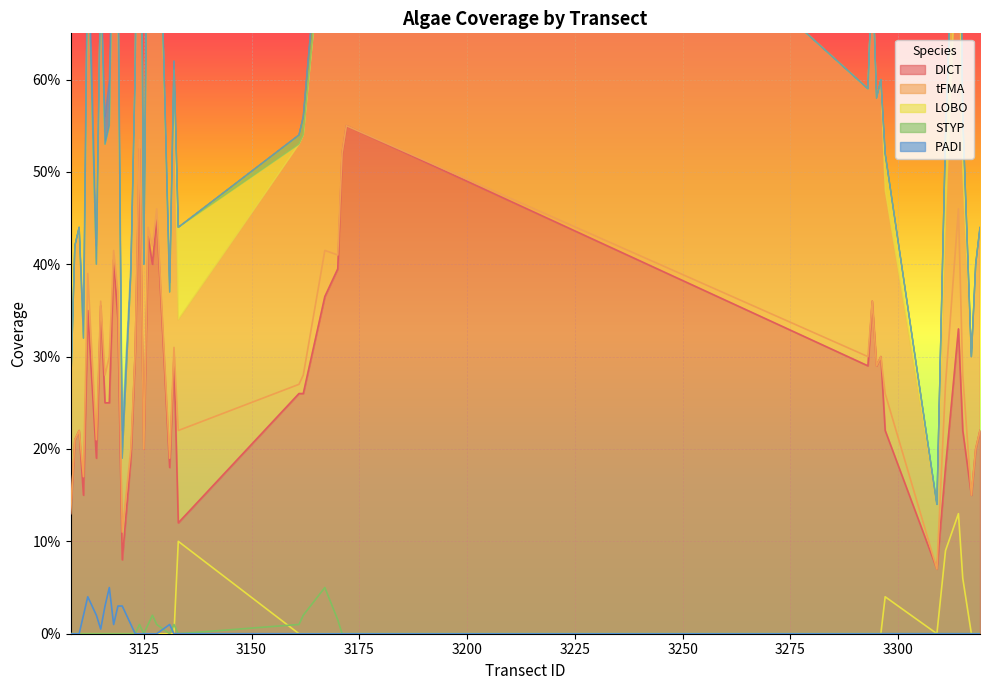

What are all the series names shown in the legend?

DICT, tFMA, LOBO, STYP, PADI